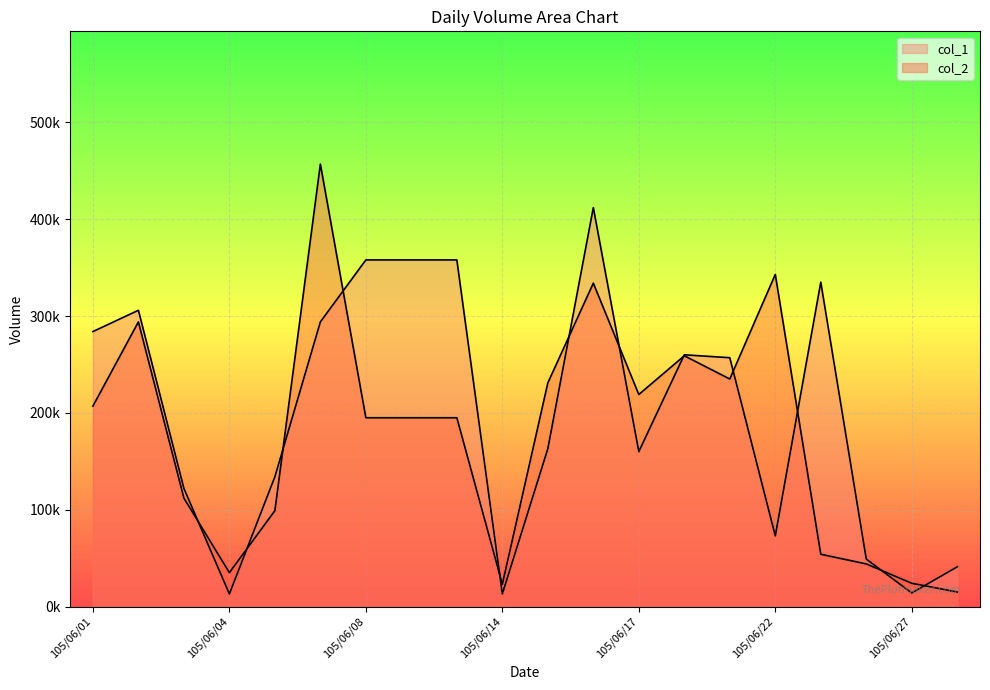

What are all the series names shown in the legend?

col_1, col_2